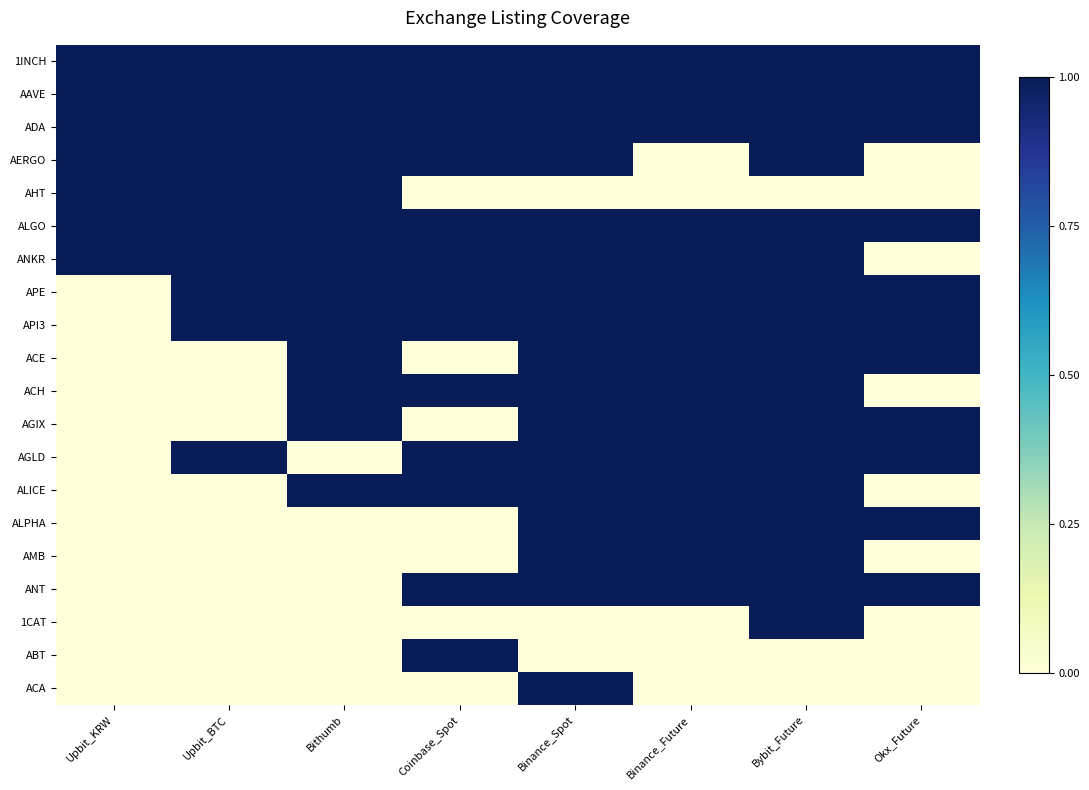

What is the maximum value shown in the chart?

1